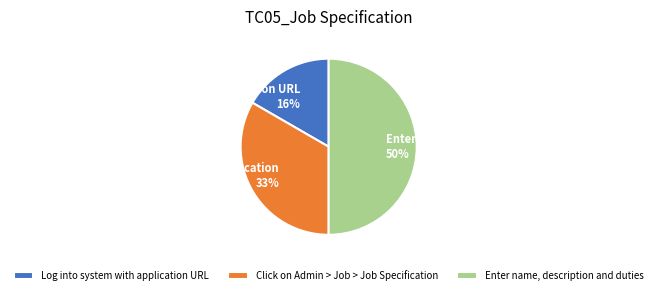

What portion of the pie excludes Enter name, description and duties?

50.0%